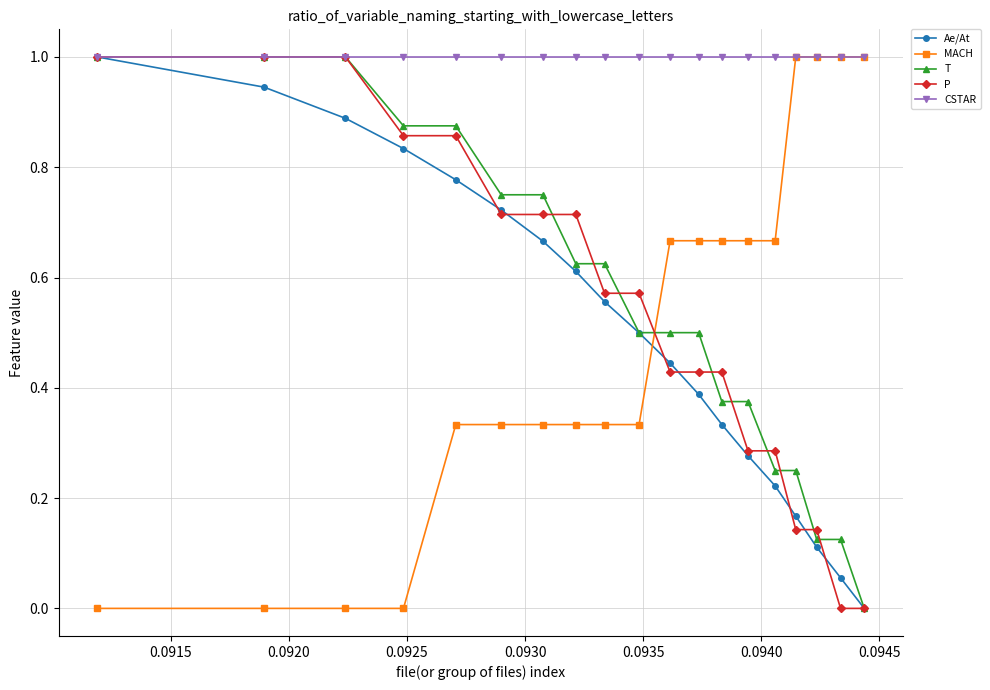

Which series has the largest total across all categories?

CSTAR